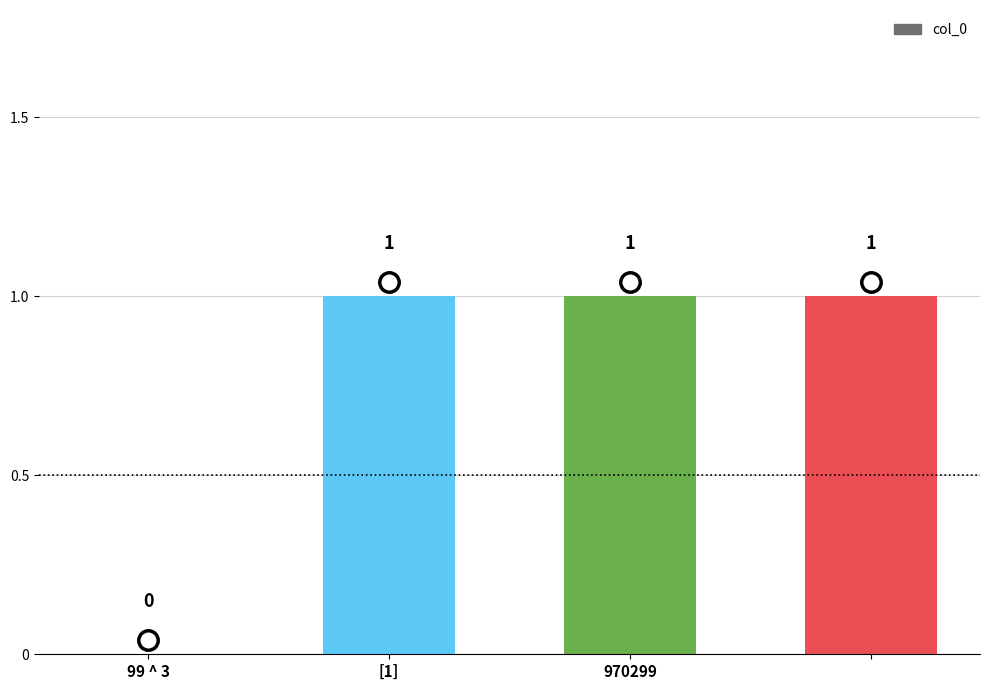

Reading left to right, what are all the values shown in this chart?

0	1	1	1